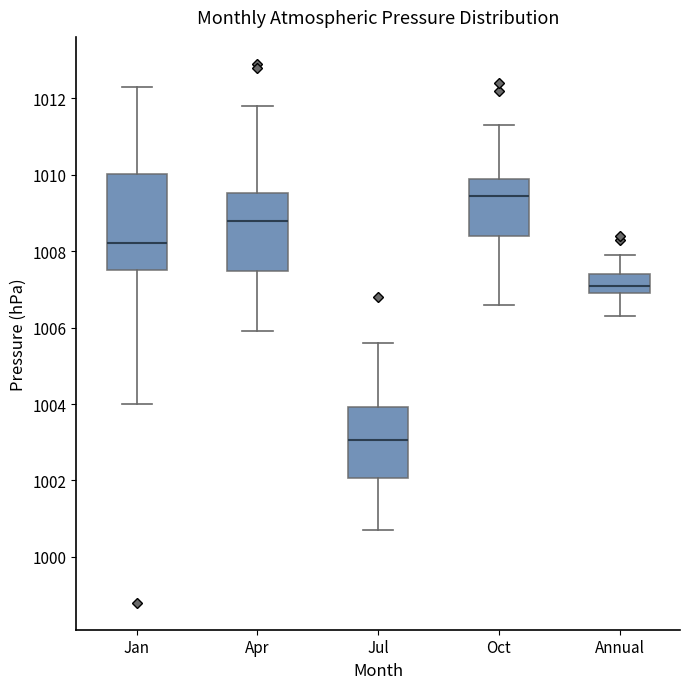

Which box's median line is the lowest?

Jul